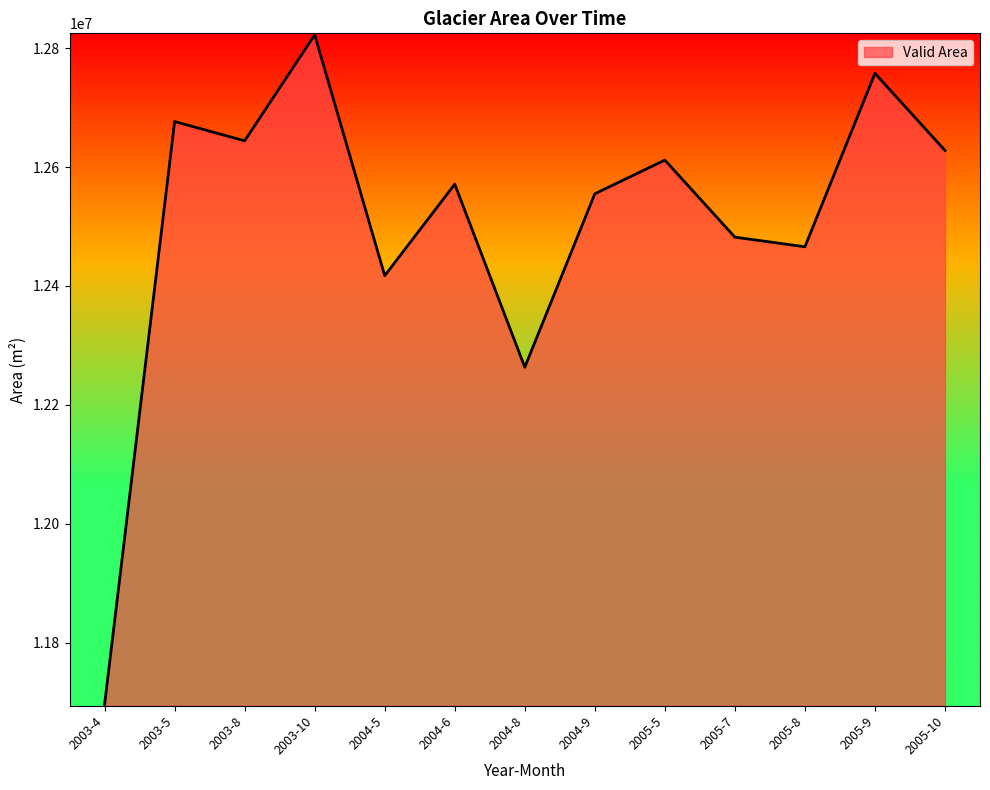

Between 2005-7 and 2005-9, which is larger?

2005-9